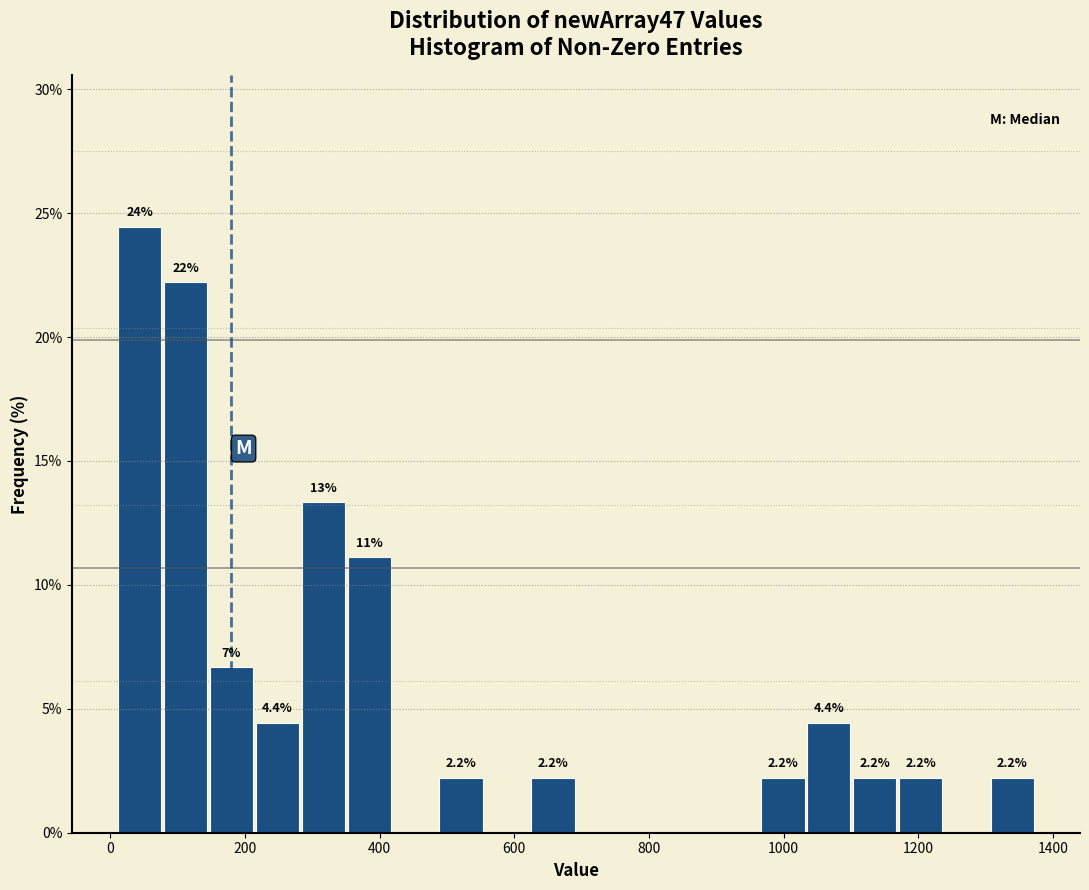

Around what value on the x-axis is the tallest bar? Give the approximate position of its centre, as read against the axis.

40